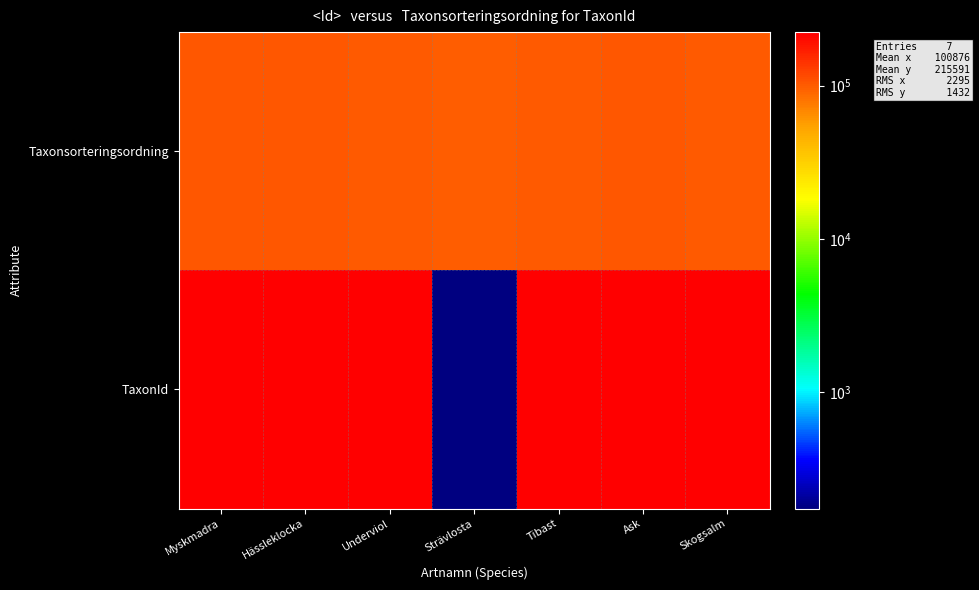

Reading left to right, transcribe all the data shown in this chart.

Taxonsorteringsordning: Myskmadra=103346	Hässleklocka=104654	Underviol=101120	Strävlosta=97512	Tibast=101680	Ask=103813	Skogsalm=100515
TaxonId: Myskmadra=221423	Hässleklocka=220015	Underviol=222002	Strävlosta=174	Tibast=222412	Ask=220785	Skogsalm=223246